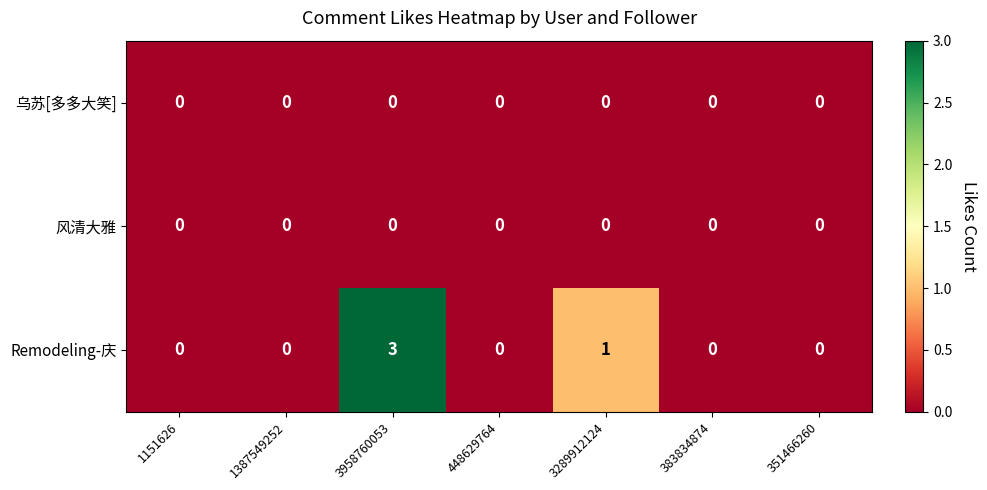

Reading left to right, what are all the values shown in this chart?

乌苏[多多大笑]: 0	0	0	0	0	0	0
风清大雅: 0	0	0	0	0	0	0
Remodeling-庆: 0	0	3	0	1	0	0